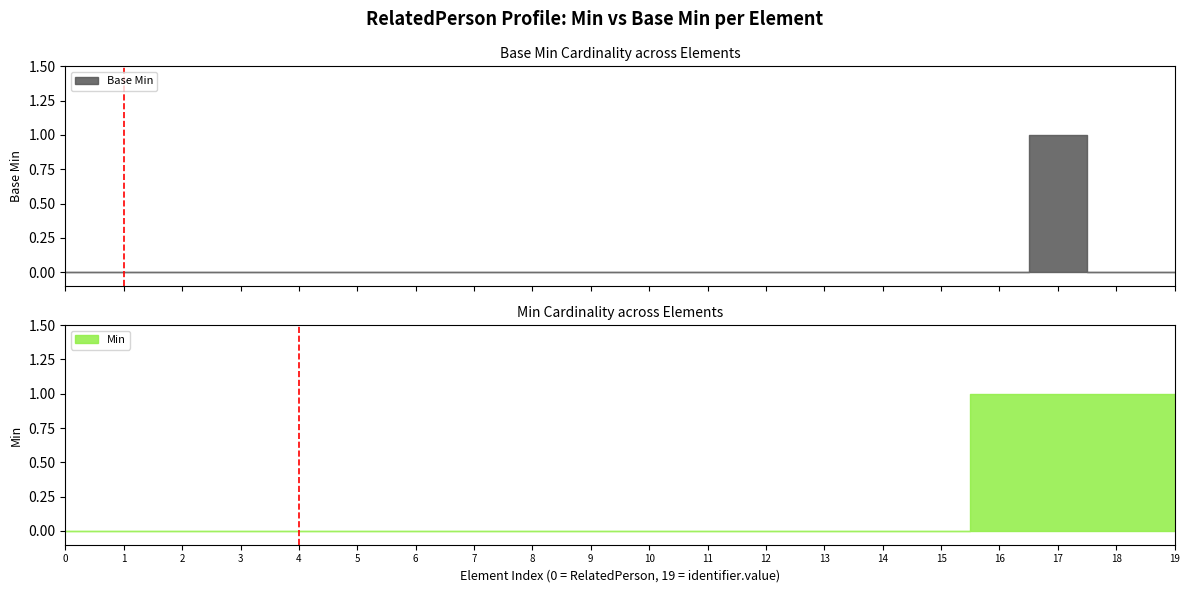

What position from the right is RelatedPerson.contained?

14